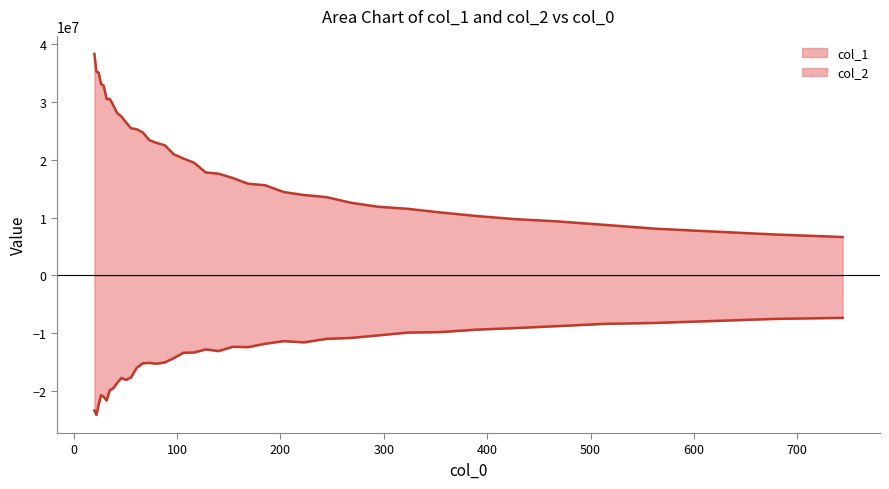

Rank the series by their maximum value, from lowest to highest.

col_2, col_1